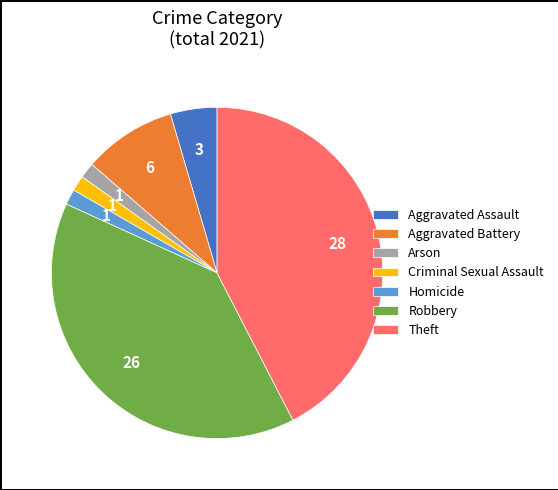

What is the largest slice in the pie chart?

Theft